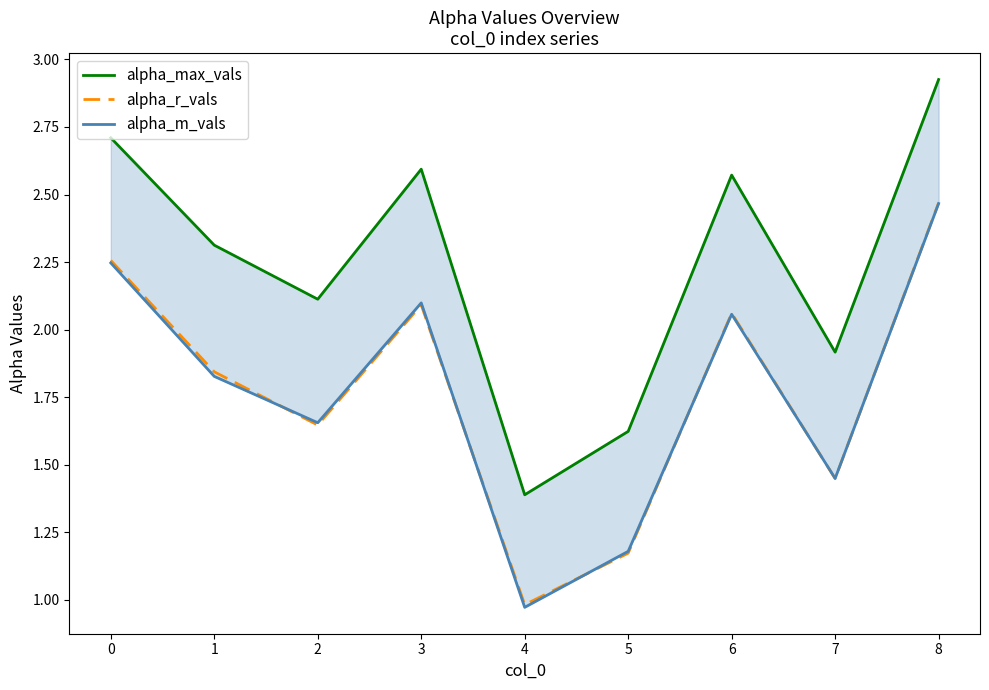

What is the average value of the alpha_r_vals series?

1.8